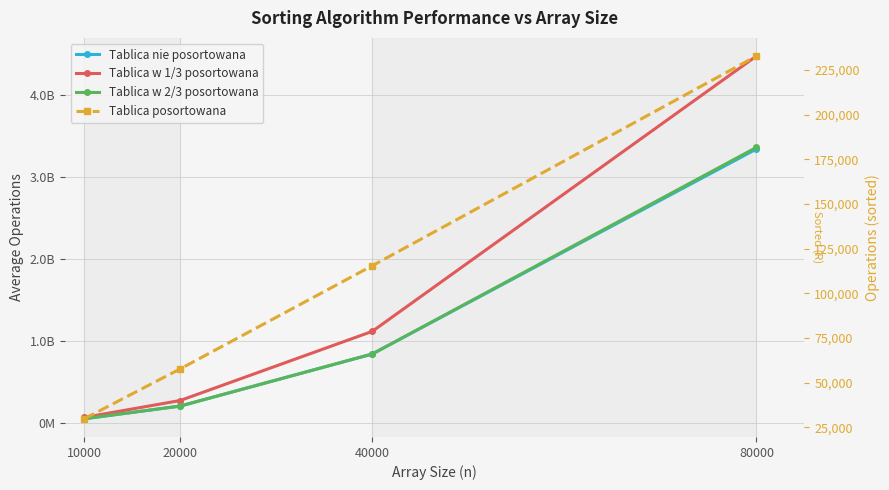

At which label is Tablica nie posortowana closest to 1696667773?

40000